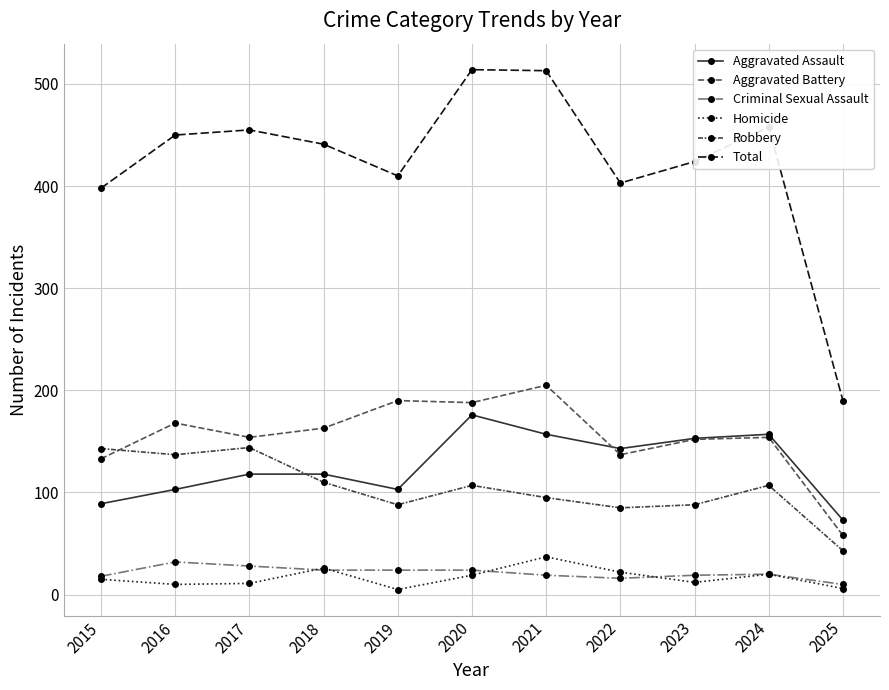

What is the average value of the Aggravated Assault series?

126